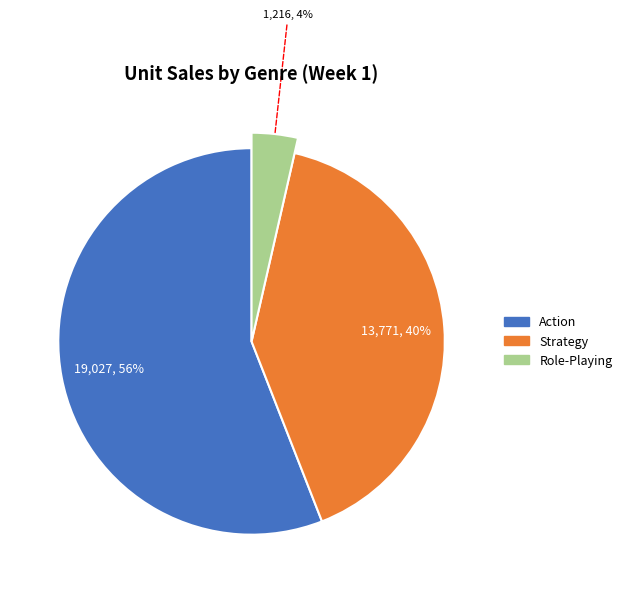

Is it true that 10013 is 1% of the pie?

False